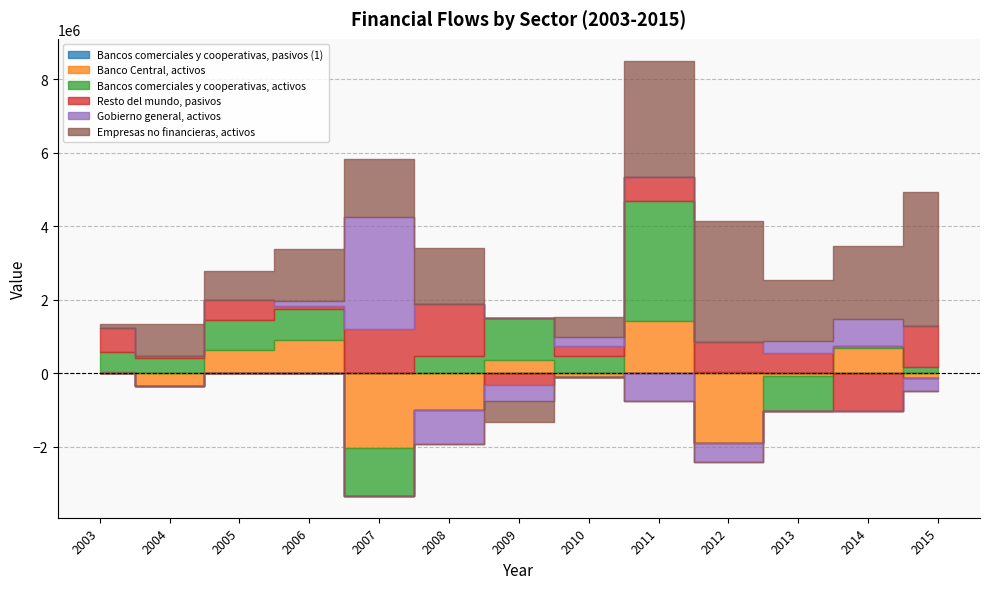

Which series has the largest range (max minus min)?

Bancos comerciales y cooperativas, activos